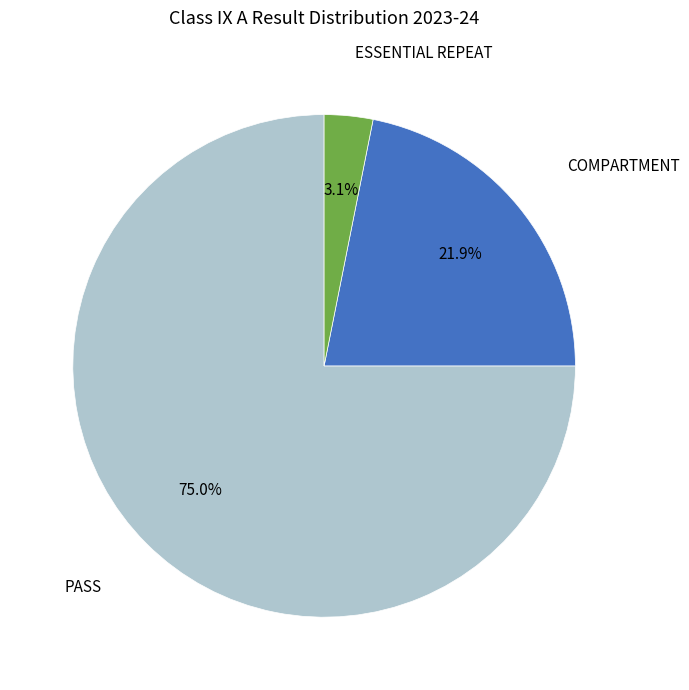

Is there any slice that represents more than half of the pie?

Yes